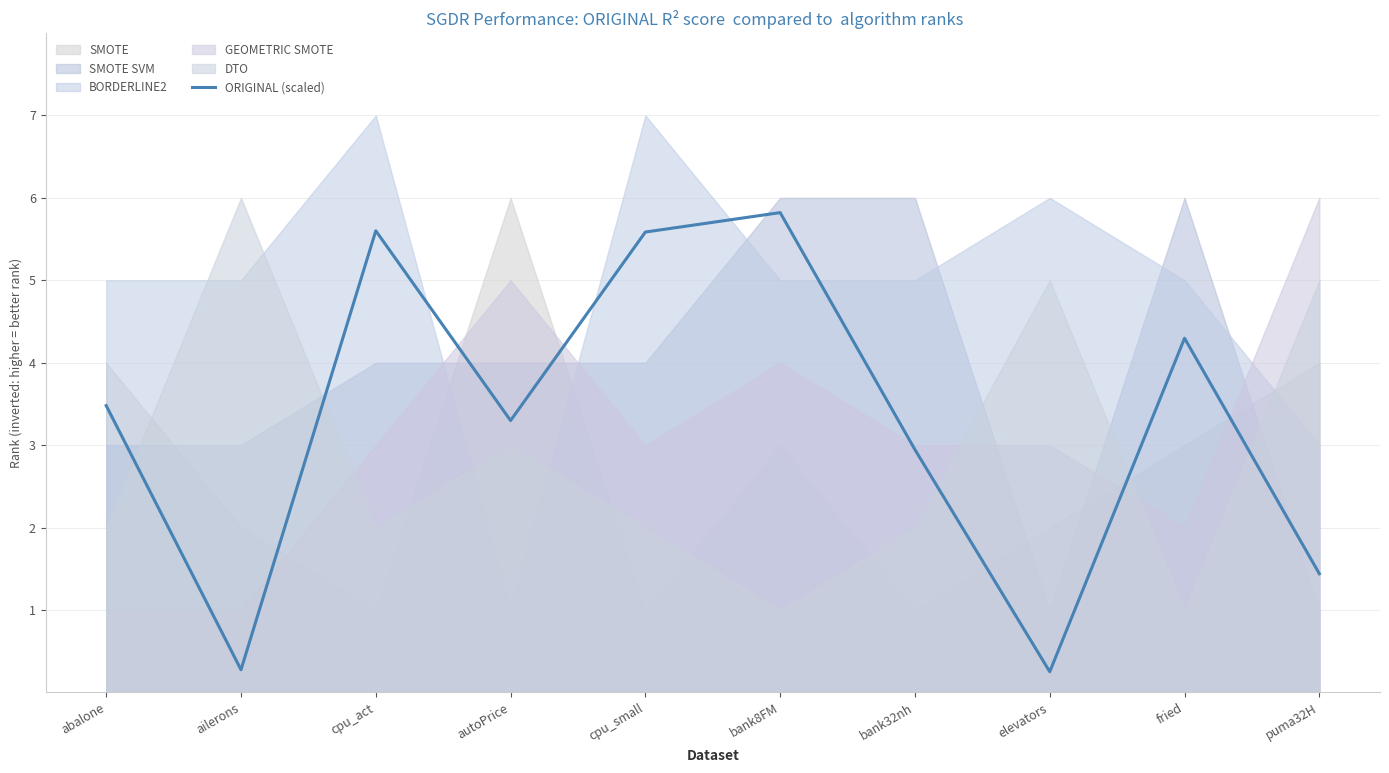

What is the difference between the maximum and minimum values?

5.6